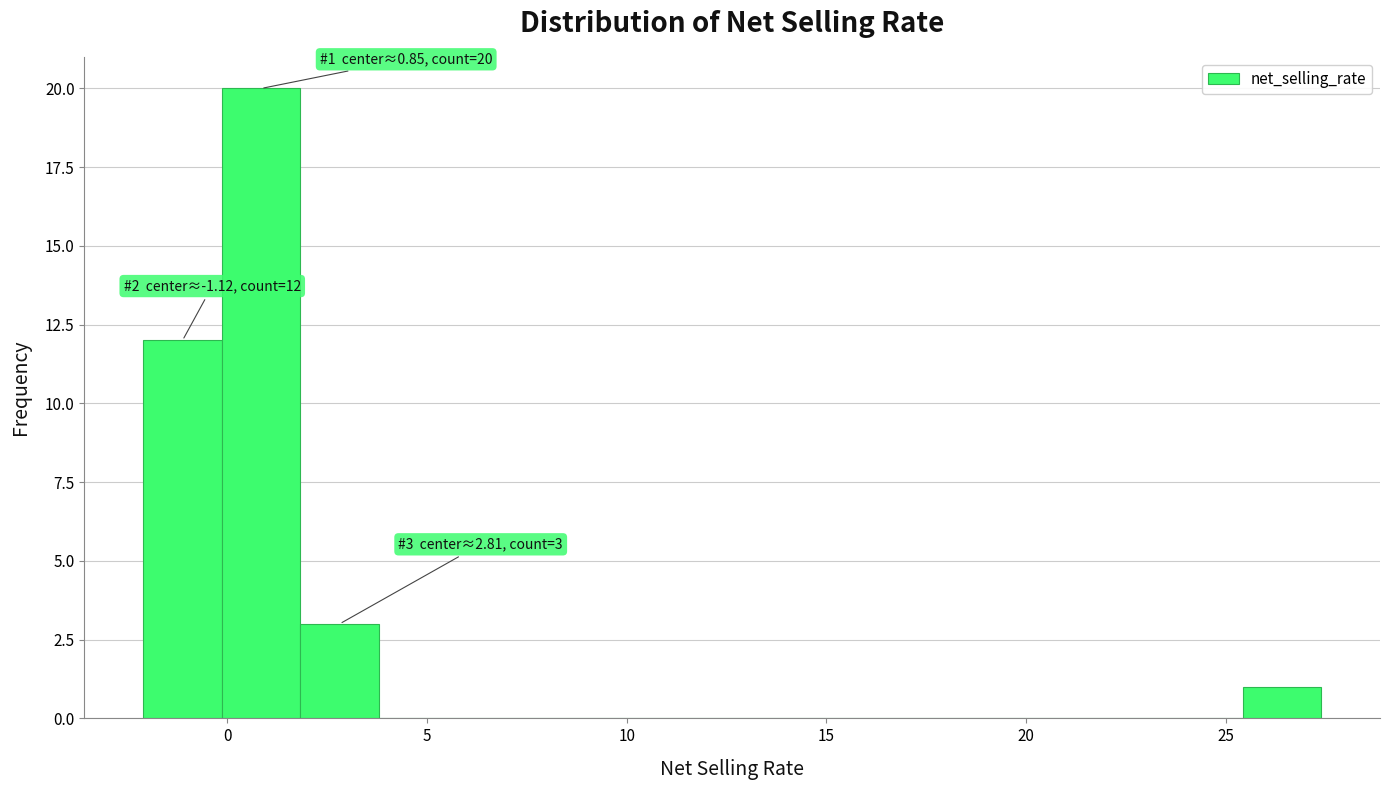

Around what value on the x-axis is the tallest bar? Give the approximate position of its centre, as read against the axis.

1.0